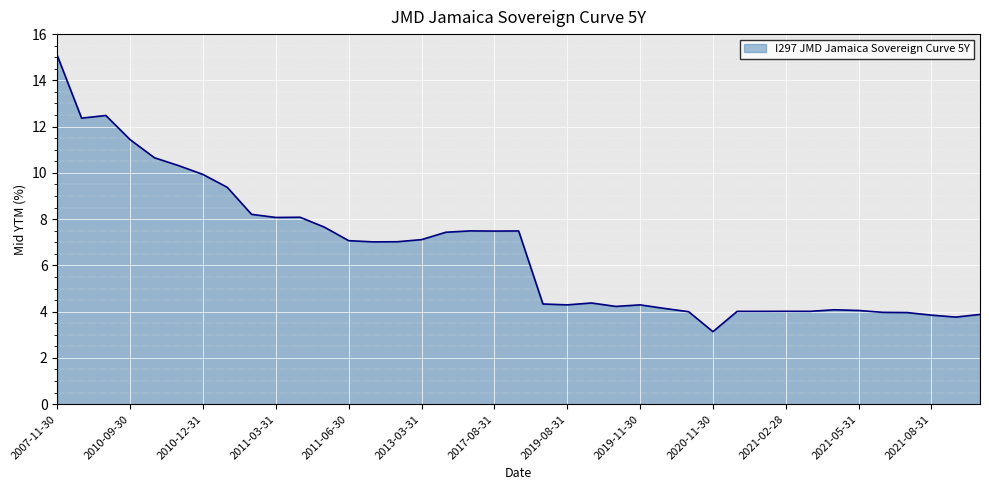

What is the sum of all values?

258.2